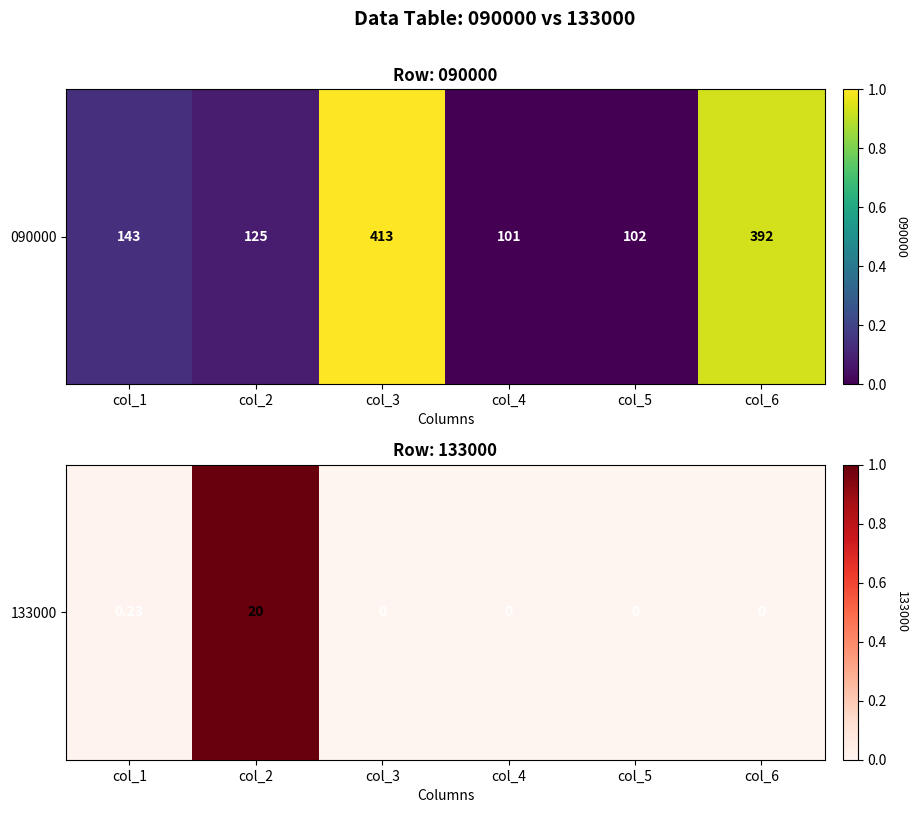

What is the change in value from col_1 to col_2?

+1.0